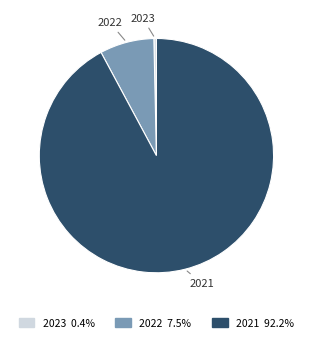

How many slices are in this pie chart?

3